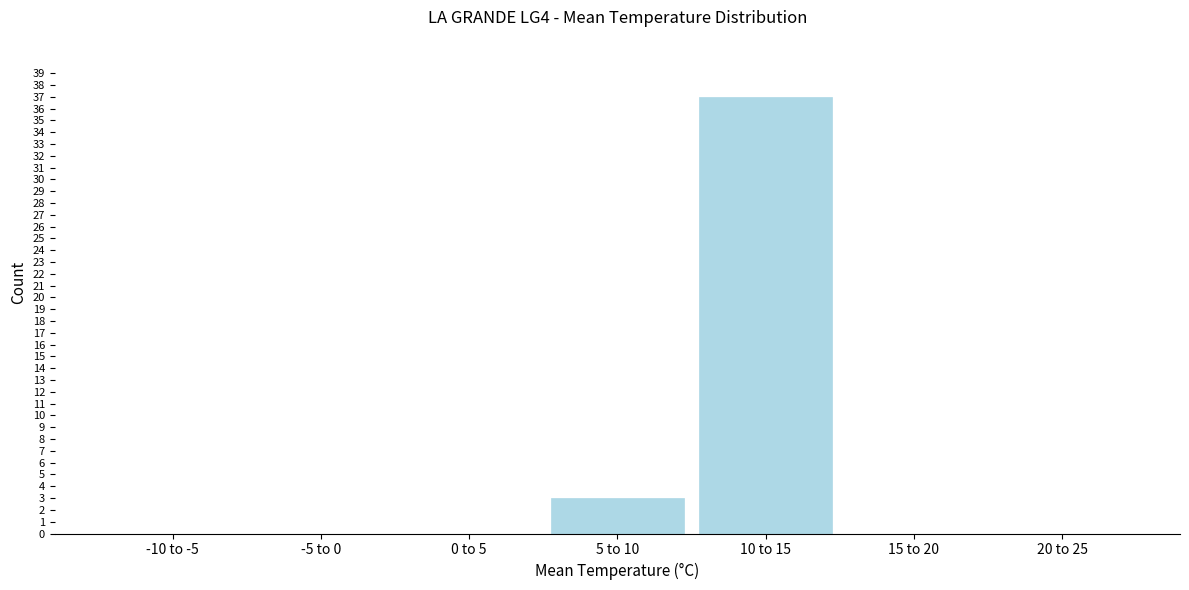

Reading right to left, what are all the values shown in this chart?

20 to 25=0	15 to 20=0	10 to 15=37	5 to 10=3	0 to 5=0	-5 to 0=0	-10 to -5=0